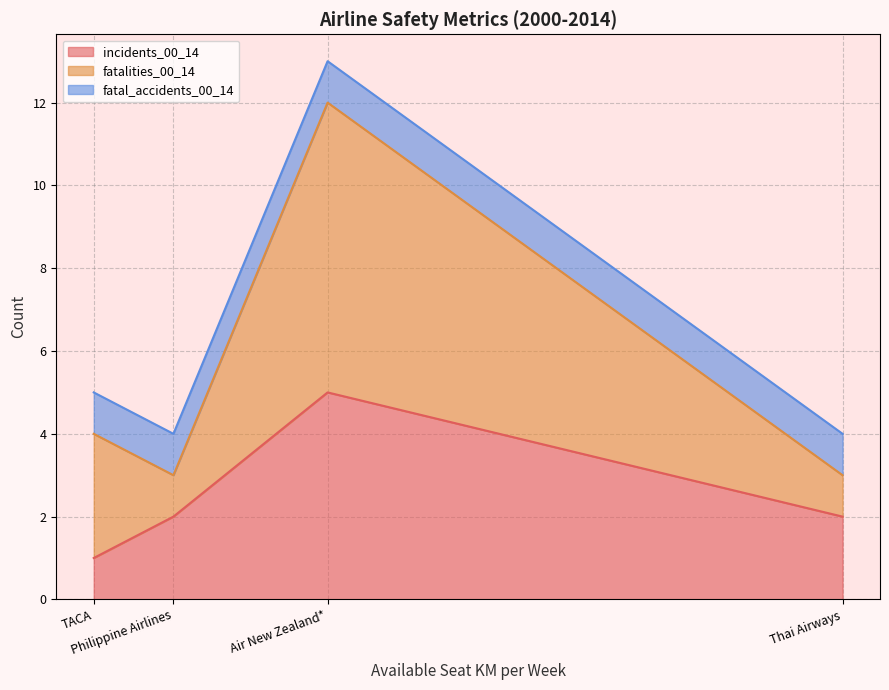

What is the sum of the fatalities_00_14 values at Thai Airways and TACA?

4